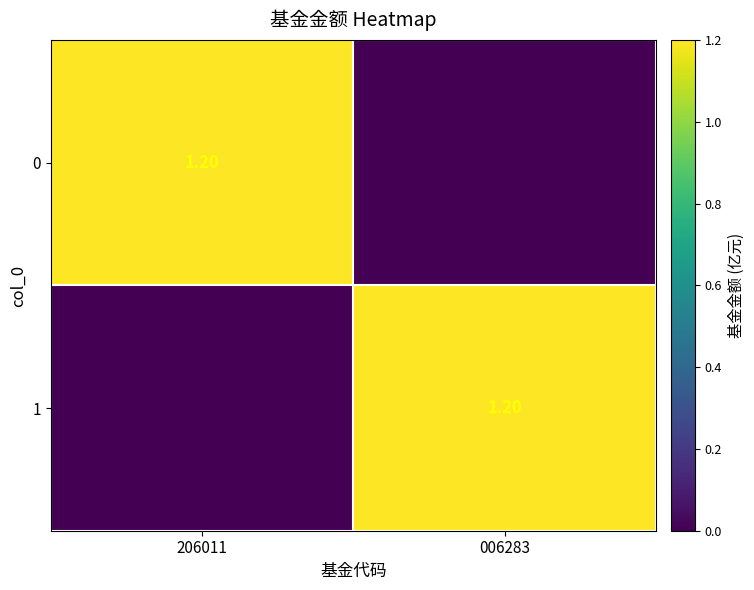

List the labels in order of 0 value, smallest first.

006283, 206011